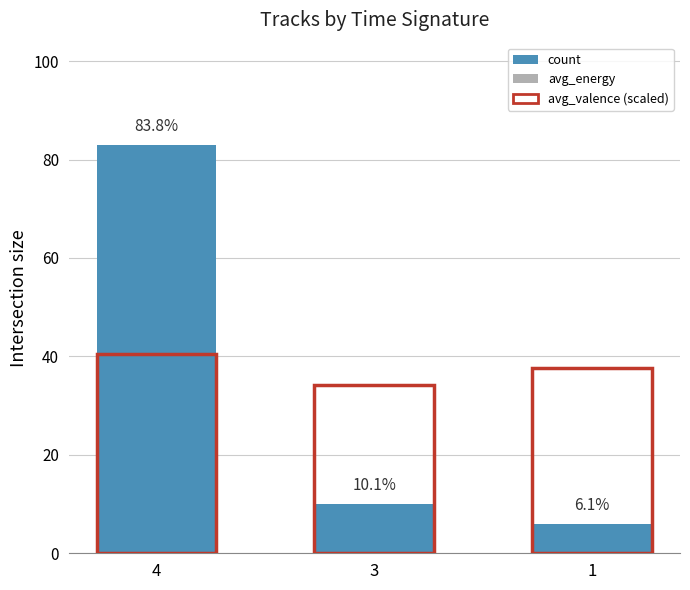

What are all the series names shown in the legend?

count, avg_valence (scaled)